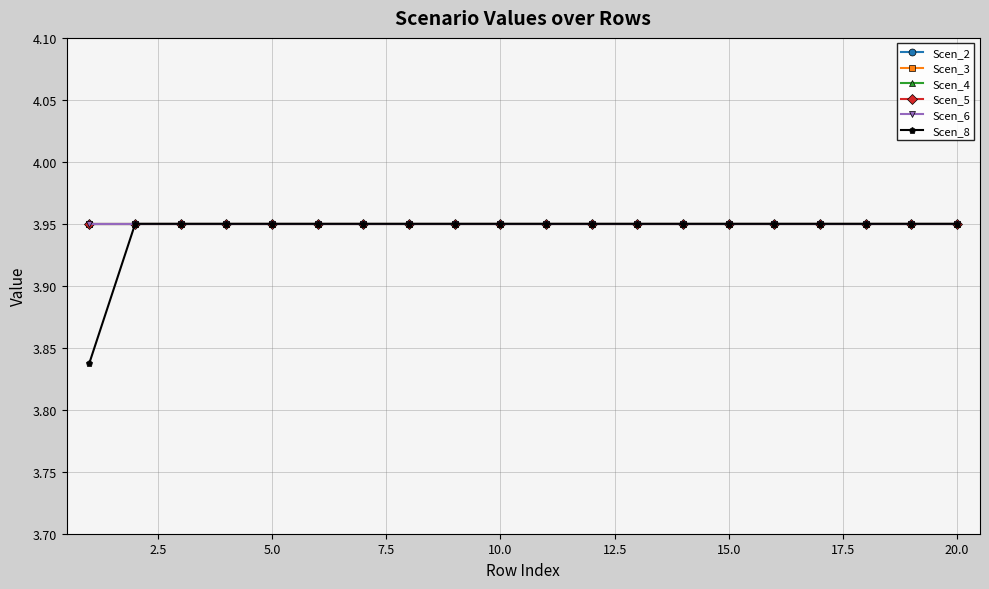

What is the highest value of the Scen_8 series?

4.0